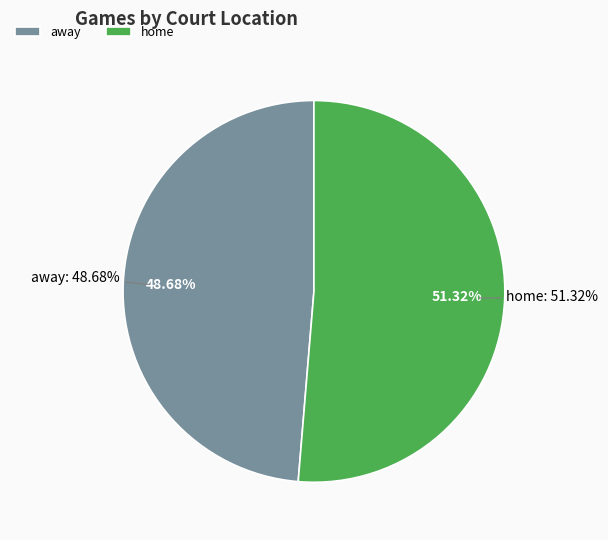

To the nearest percent, what is the difference between the home and away slice percentages?

3%